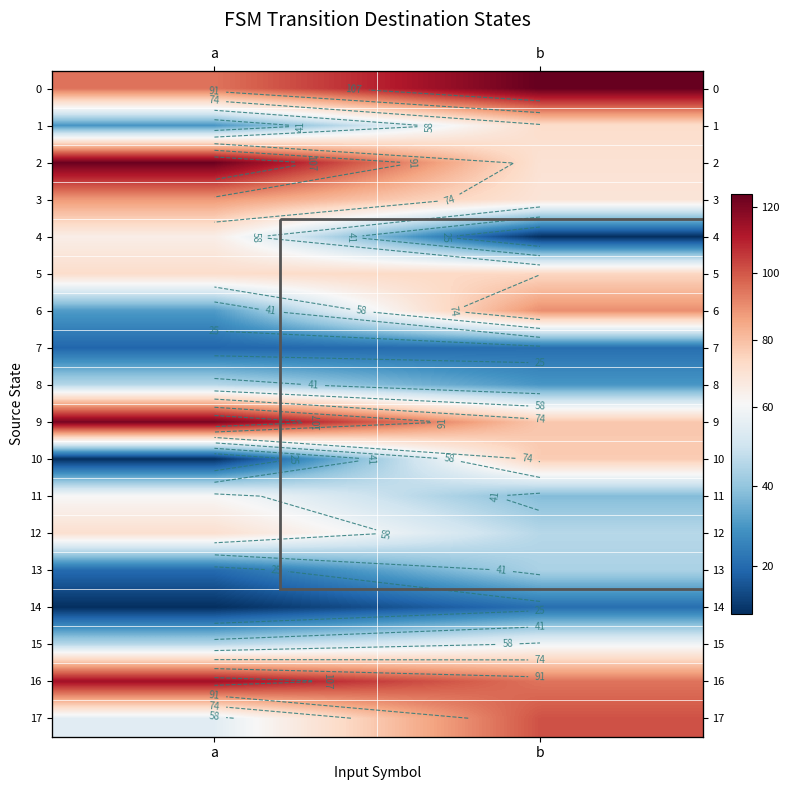

Which series changed the most between a and b?

10